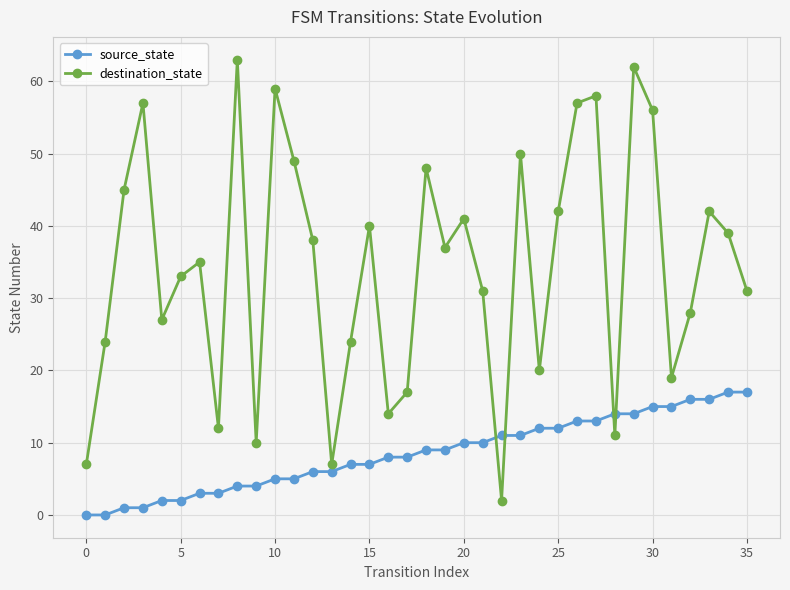

After their last crossing, which series has the higher values: destination_state or source_state?

destination_state